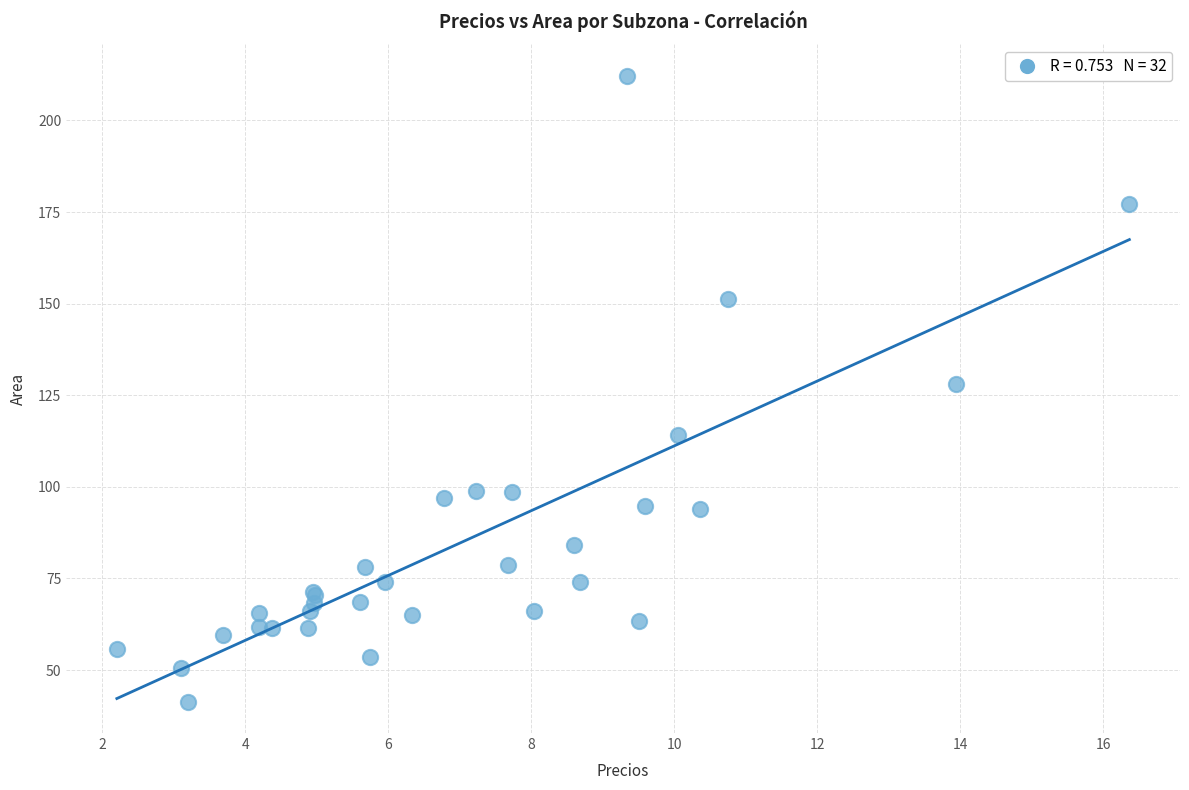

What Y value in the scatter plot is closest to 126?

128.0